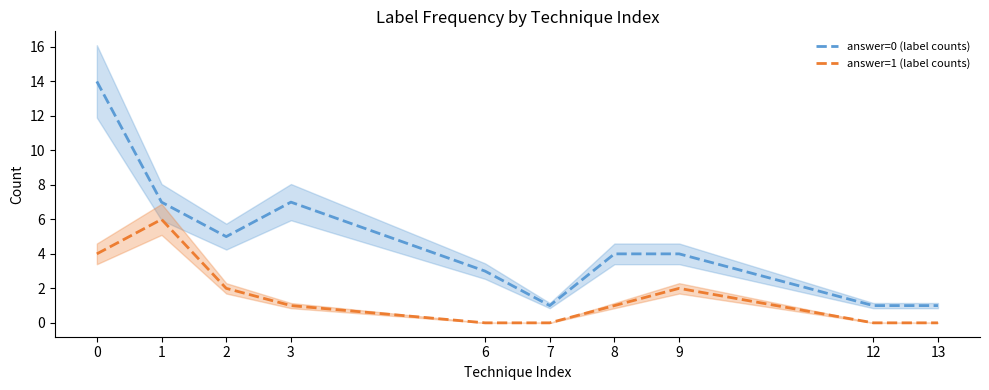

What is the difference between the answer=0 (label counts) values at 8 and 7?

3